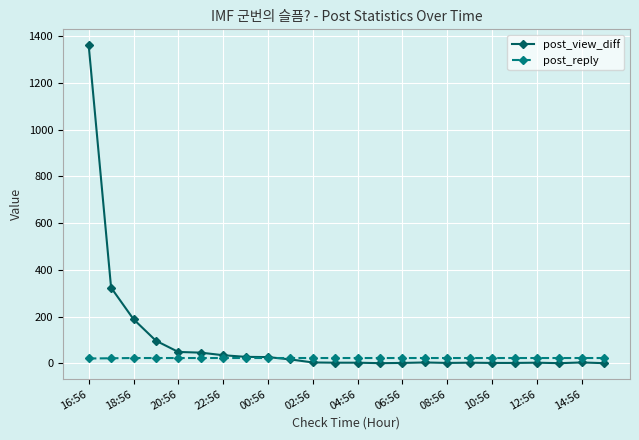

Which series has the largest total across all categories?

post_view_diff